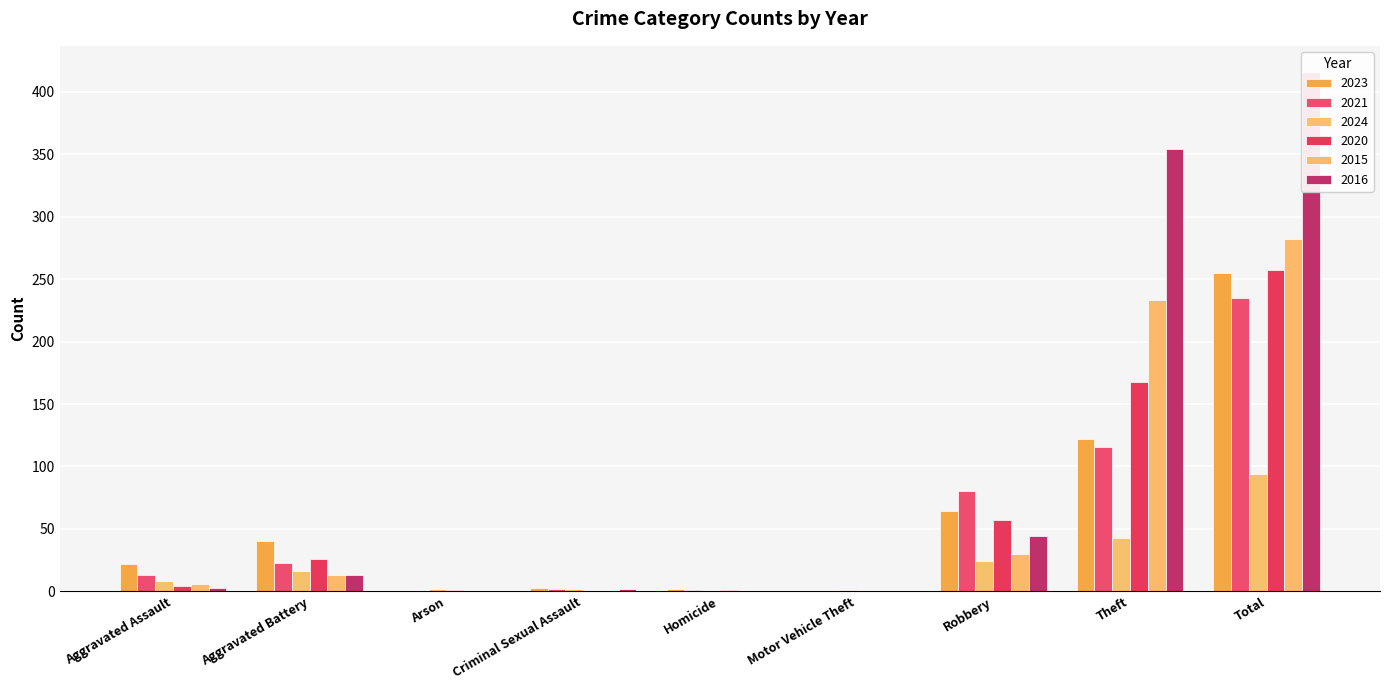

What is the label of the 9th bar from the left?

Total